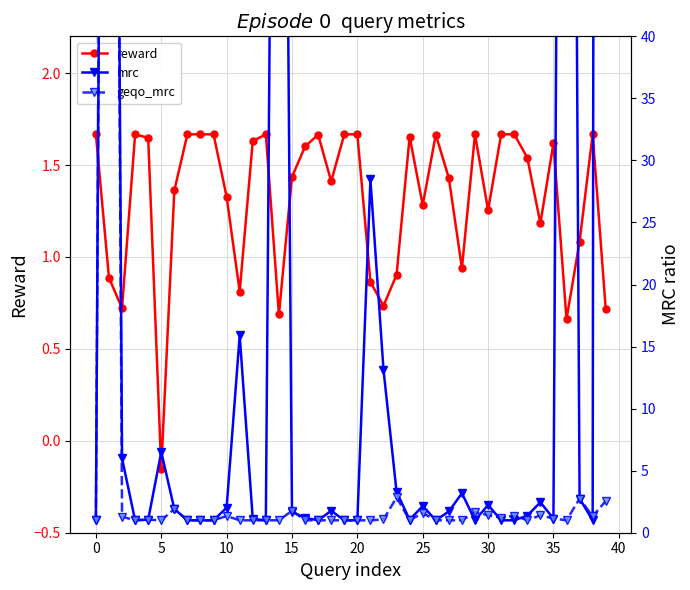

How many data points in reward are above 1?

29